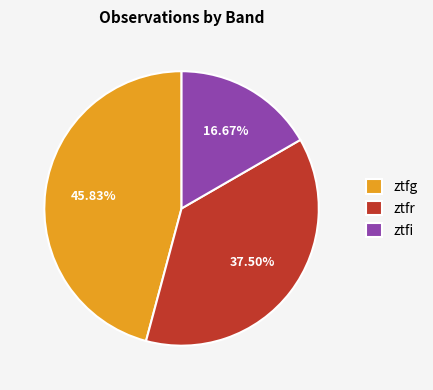

What percentage is NOT represented by ztfi?

83.3%